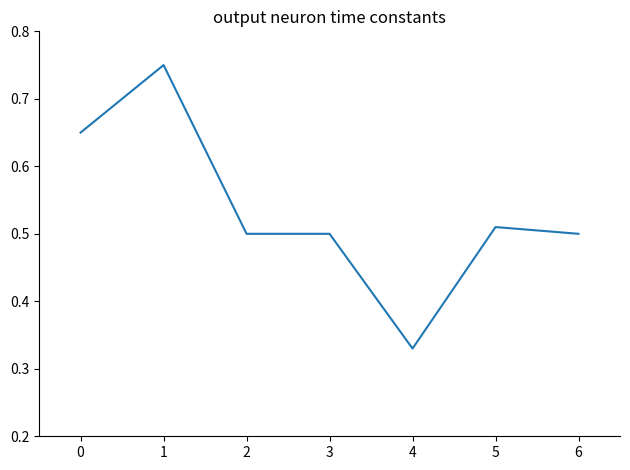

The chart shows a value of 0.2 at 2. True or false?

False